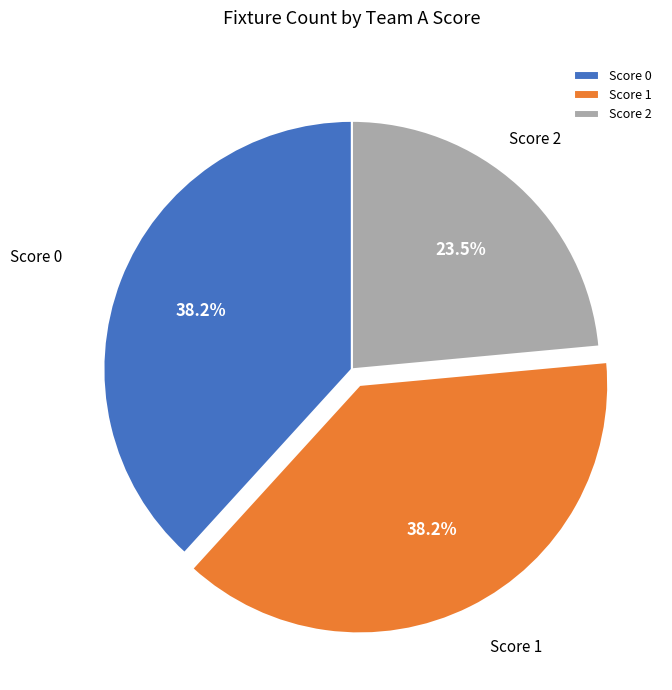

Which slice is the smallest?

Score 2